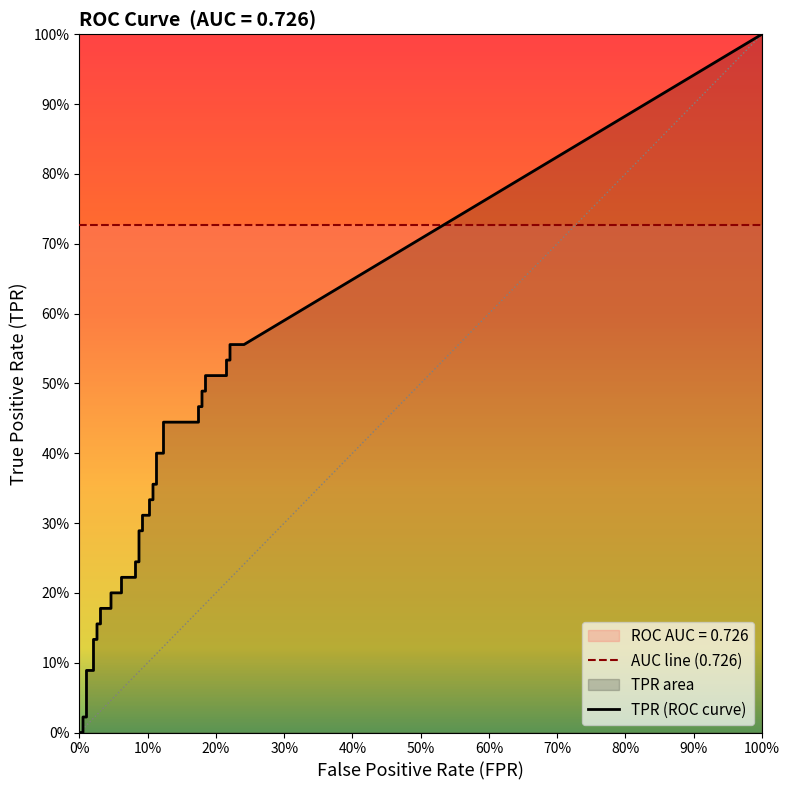

Rank the series by their average value, from lowest to highest.

fpr, tpr